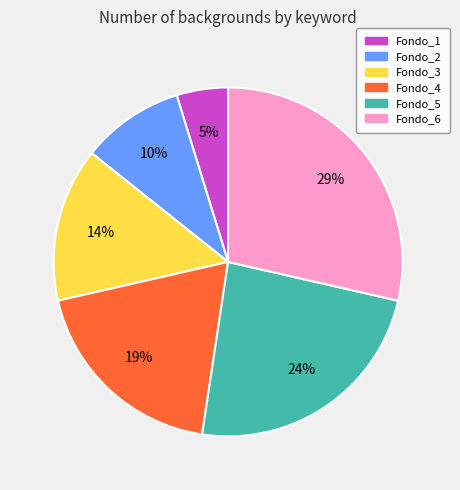

Is Fondo_5 the majority of the pie?

No